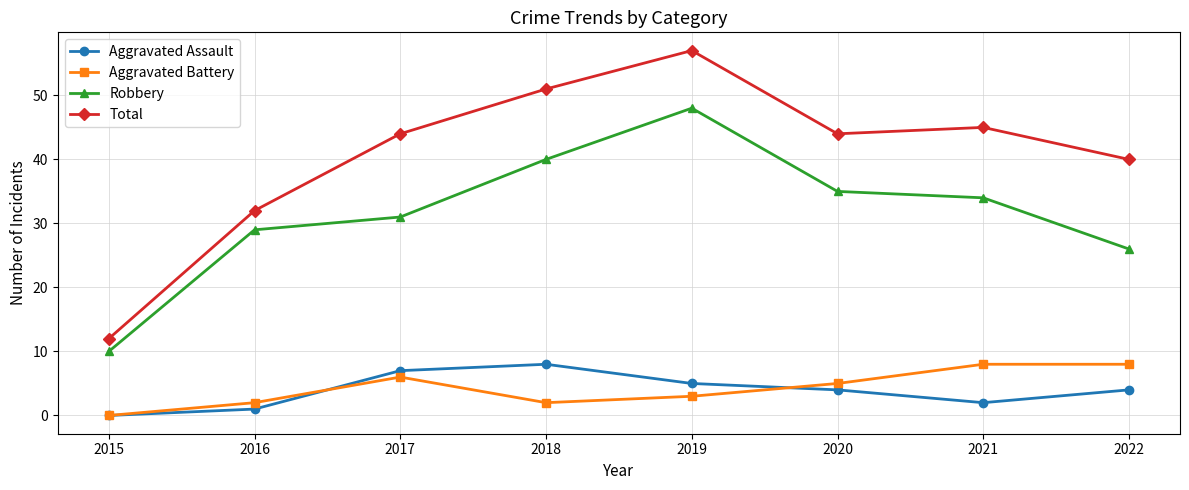

Which series ends up on top after the final intersection of Aggravated Battery and Aggravated Assault?

Aggravated Battery